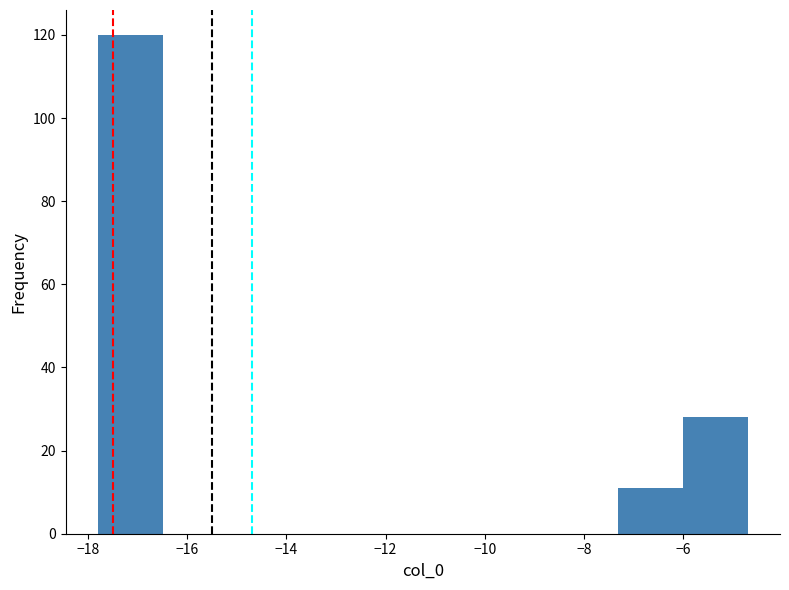

Which range on the x-axis has the tallest bar?

-17.8 to -16.4